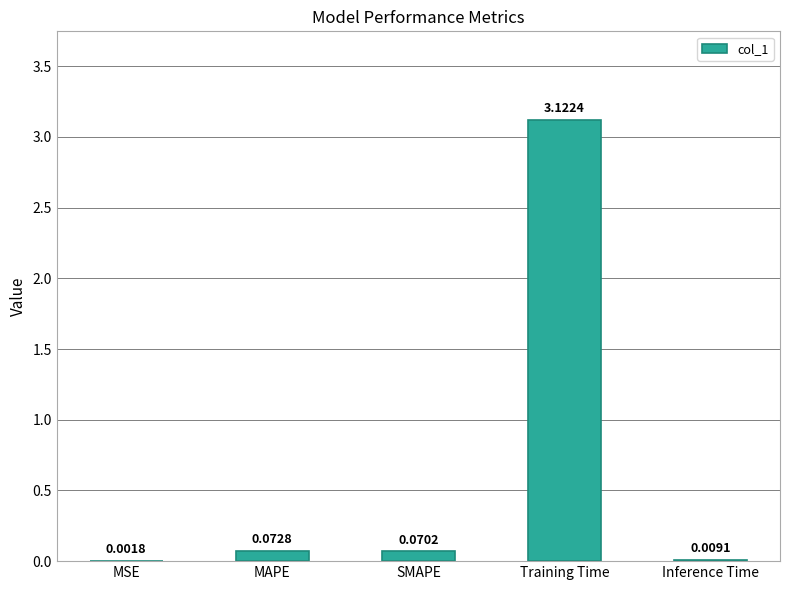

What is the sum of all values?

3.3